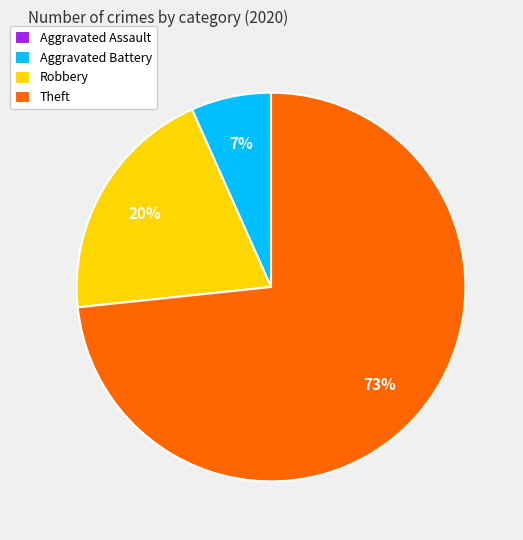

To the nearest percent, what is the average slice percentage?

25%